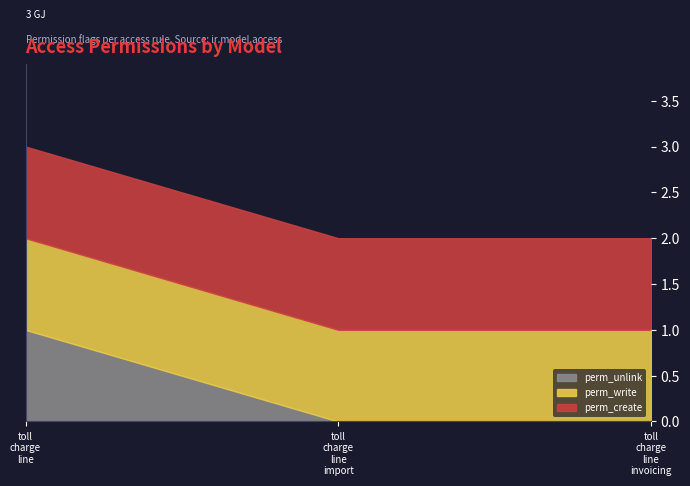

What value does the perm_unlink series have at access_toll_charge_line?

1